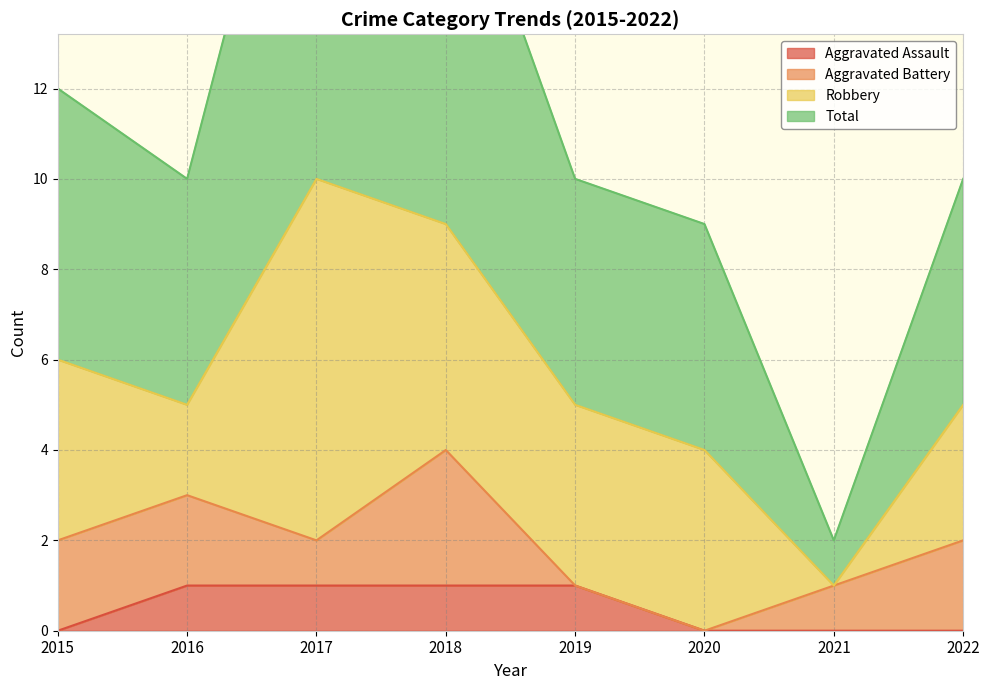

The value of Aggravated Assault at 2016 is 1. True or false?

True